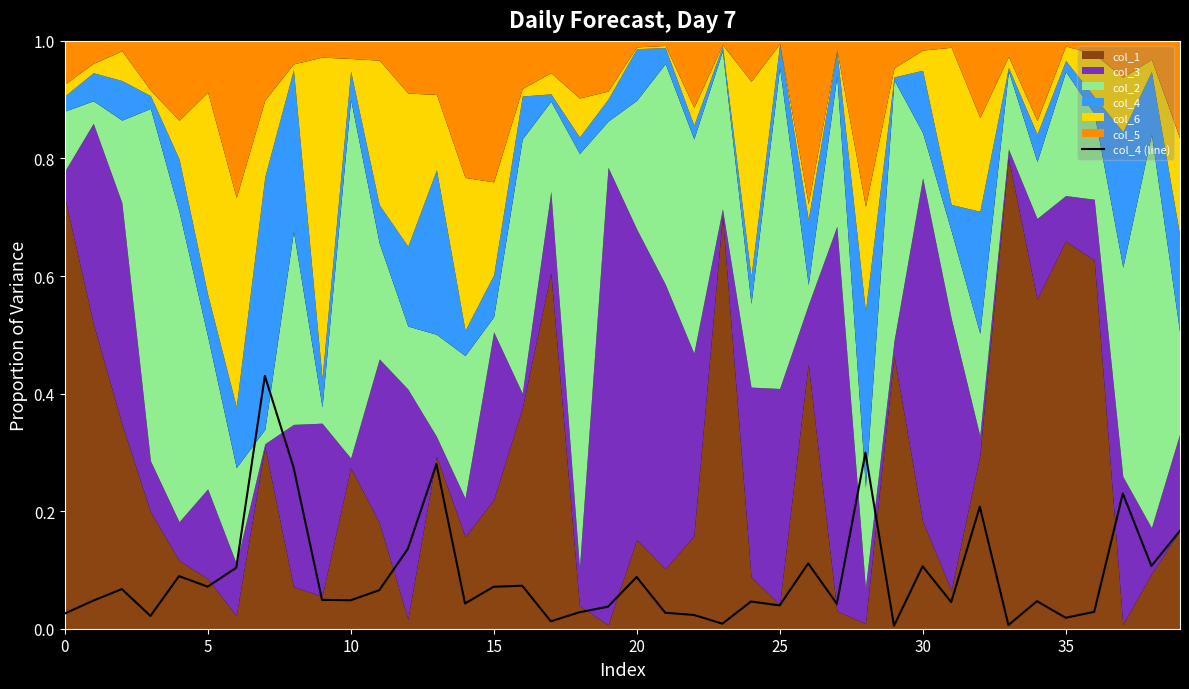

At which label is the value closest to 0?

29